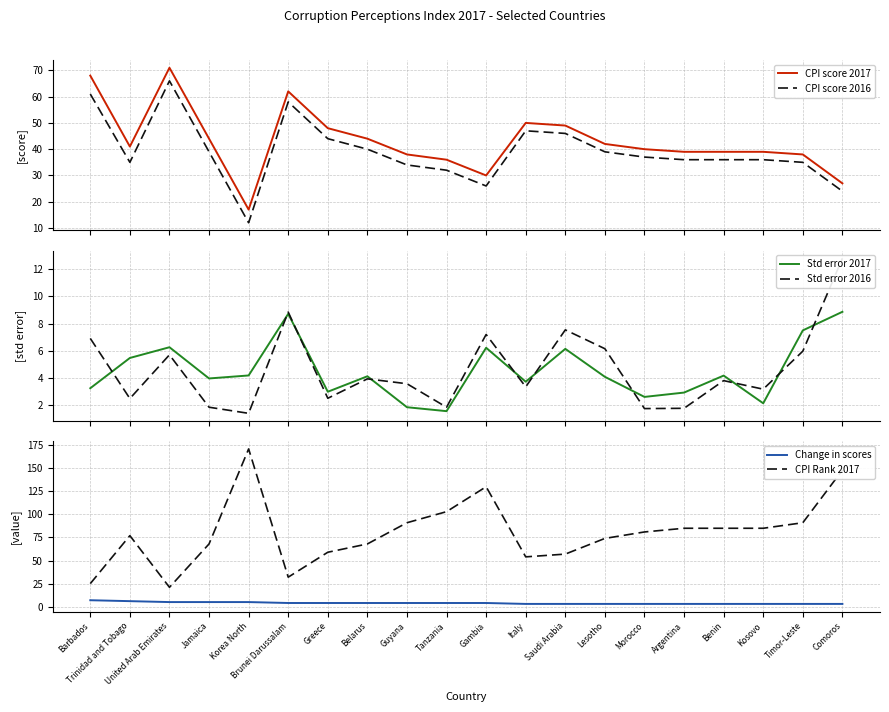

What are all the series names shown in the legend?

CPI score 2017, CPI score 2016, Std error 2017, Std error 2016, Change in scores, CPI Rank 2017